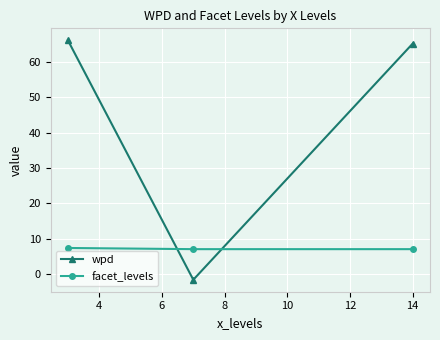

Which series has the widest spread of values?

wpd